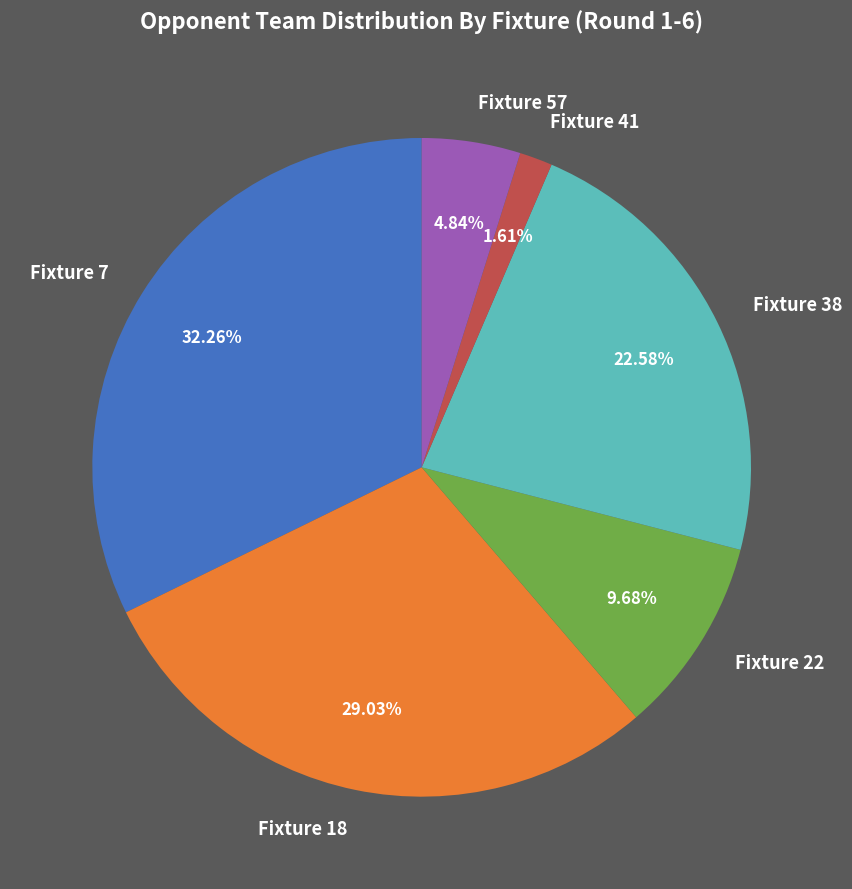

Rank the categories by value from lowest to highest.

Fixture 41, Fixture 57, Fixture 22, Fixture 38, Fixture 18, Fixture 7